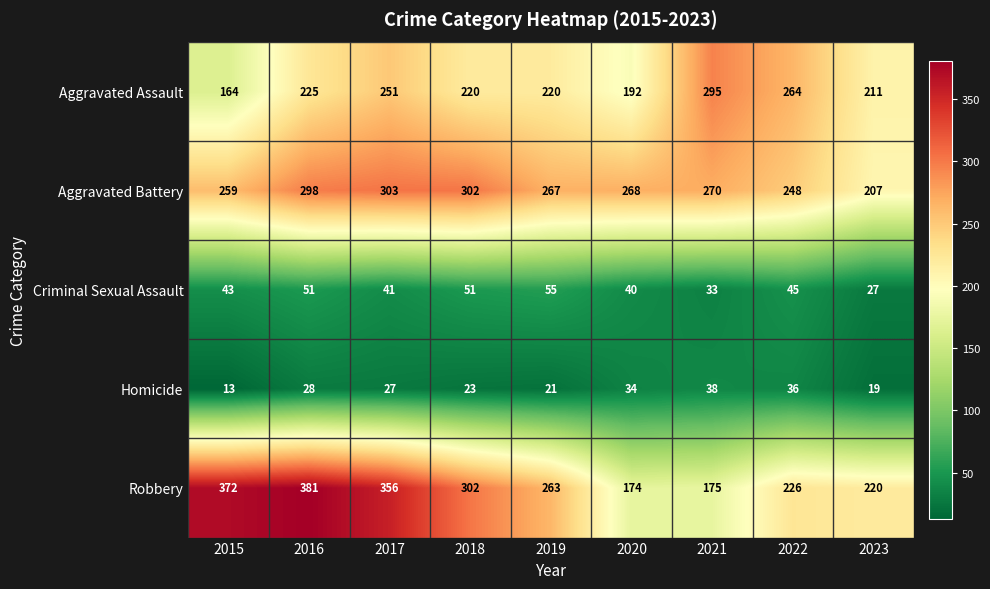

What is the sum of the Criminal Sexual Assault values at 2019 and 2022?

100